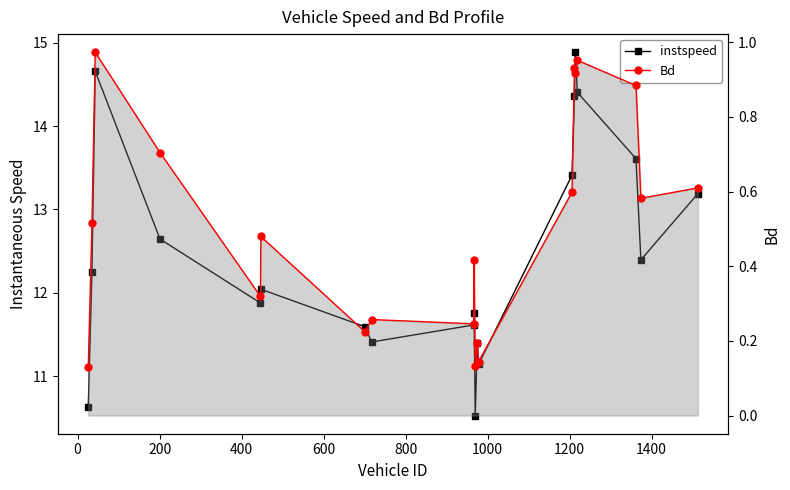

What is the difference between the second highest and second lowest values in the Bd series?

0.8